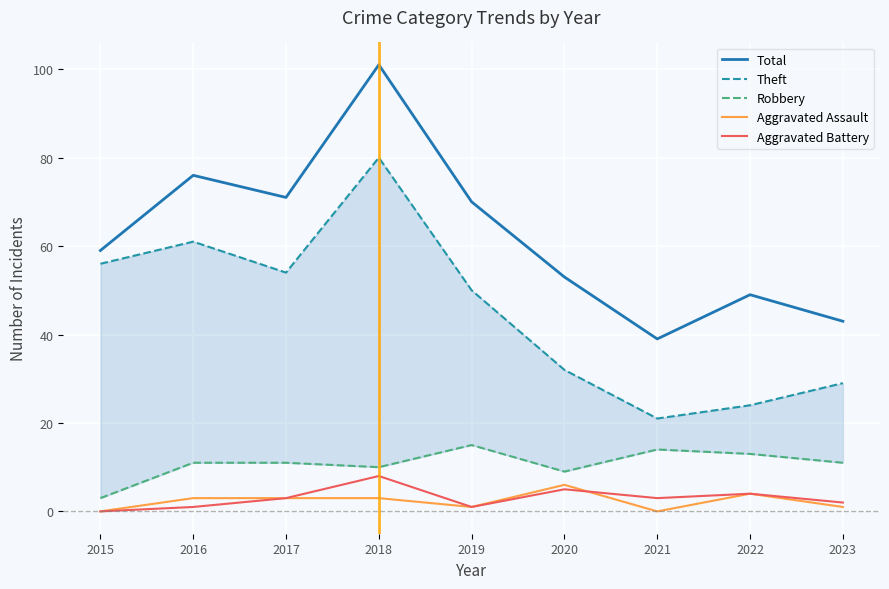

At which label does Aggravated Assault first exceed 3?

2020